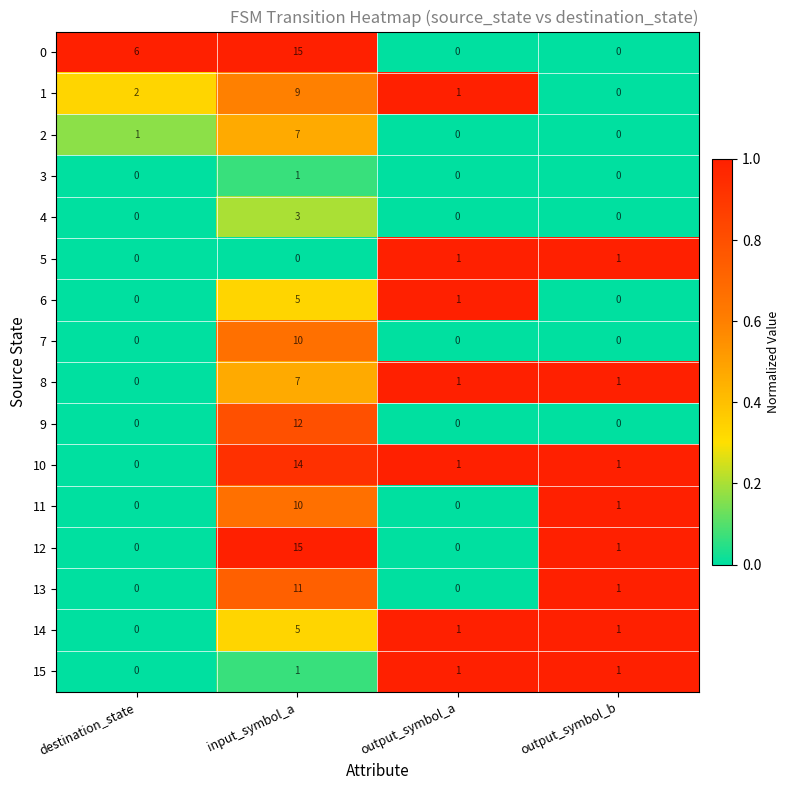

What is the average value of the 10 series?

4